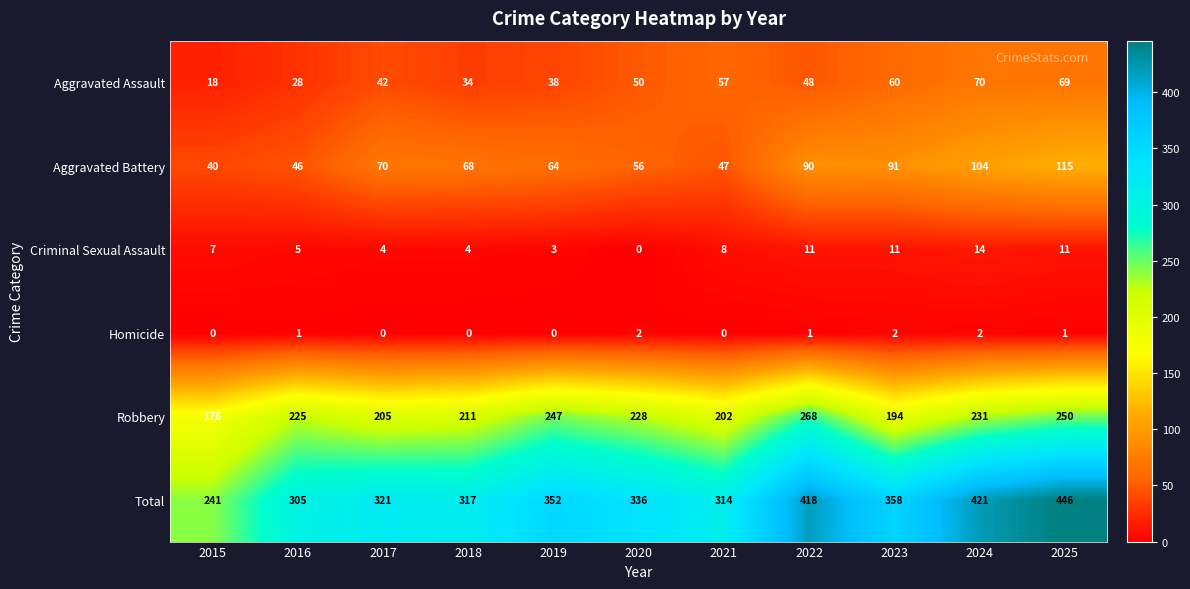

Where is Robbery nearest to the value 222?

2016